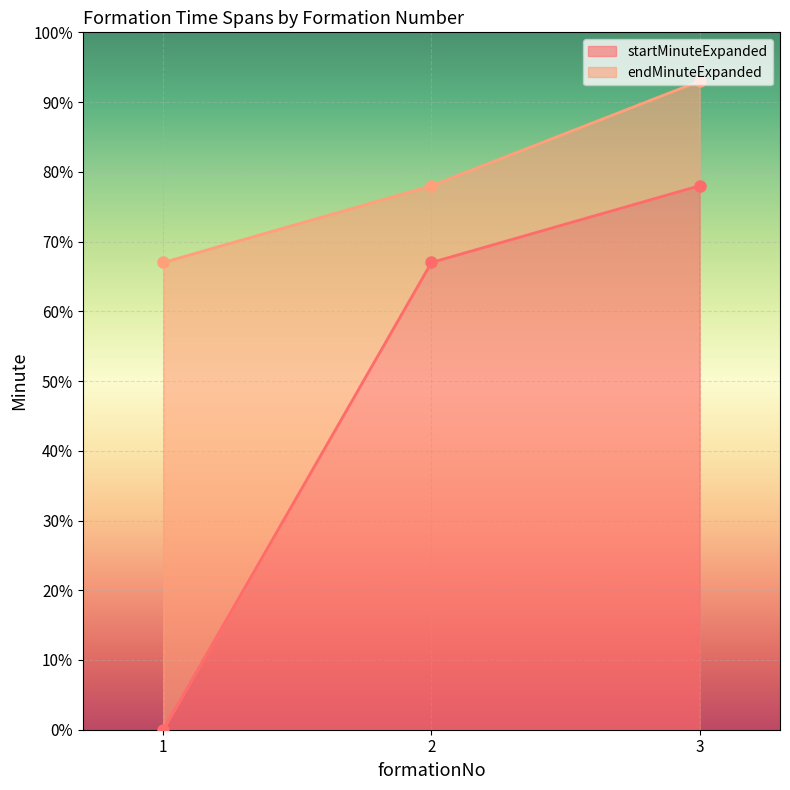

Which series has the largest range (max minus min)?

startMinuteExpanded